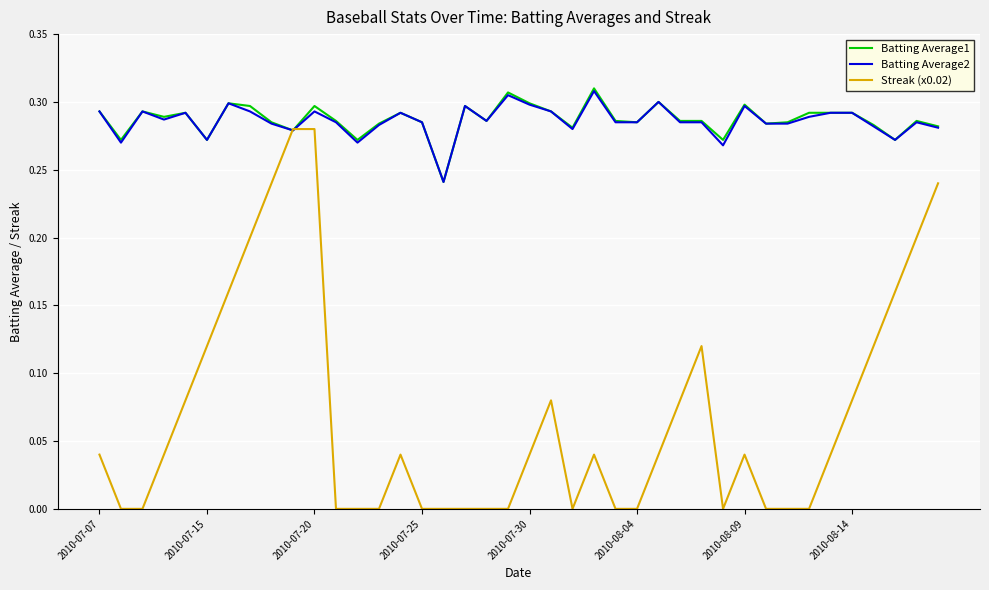

Which series has the widest spread of values?

Streak (x0.02)